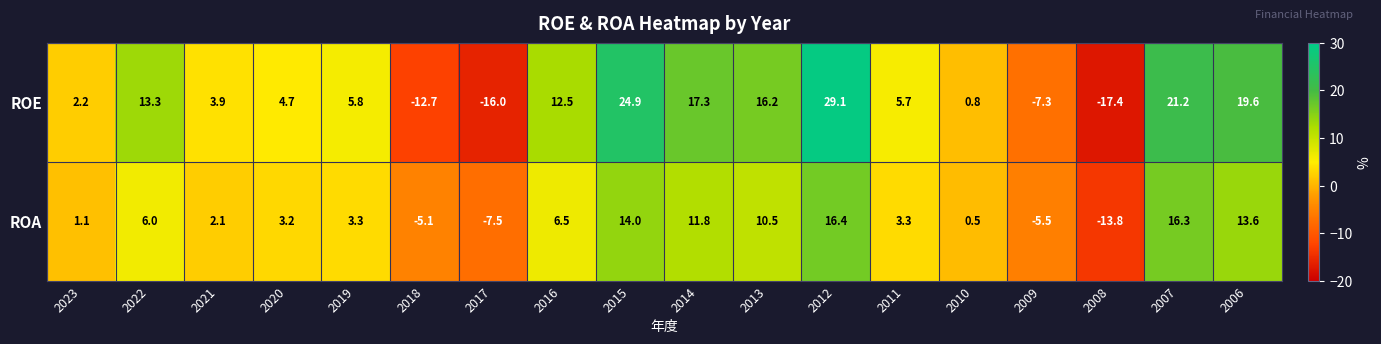

The value of ROA at 2006 is 22.6. True or false?

False